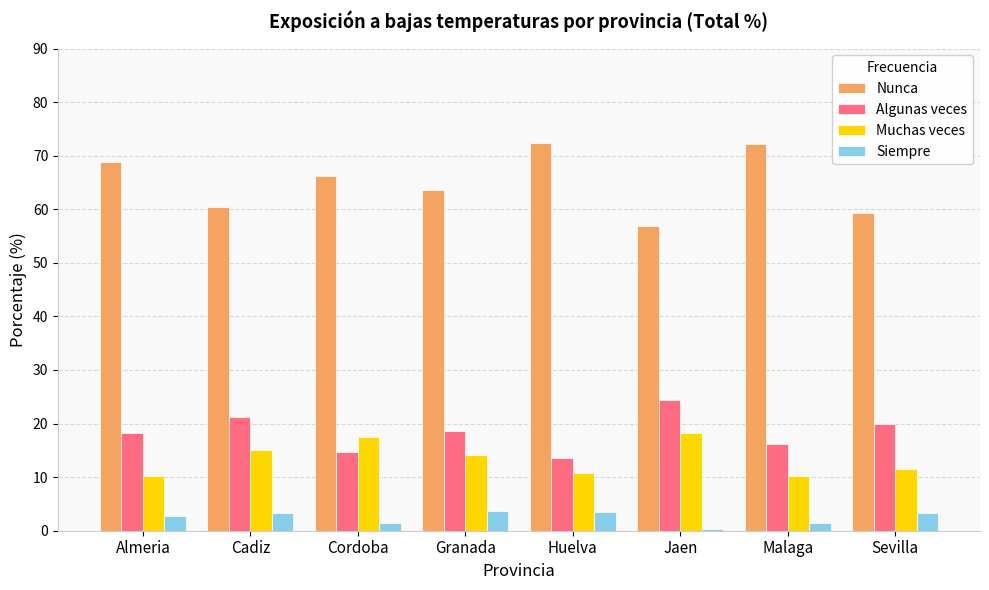

How many data points in Muchas veces are less than 14?

4